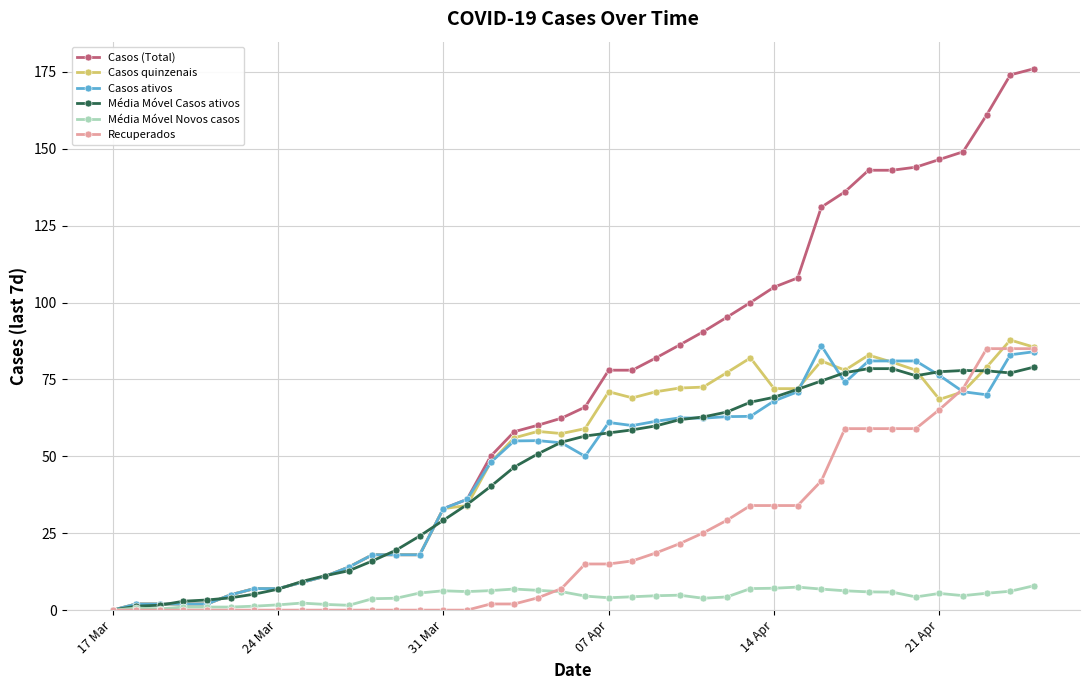

What is the value of the Média Móvel Novos casos point at the 36th from the left?

5.4